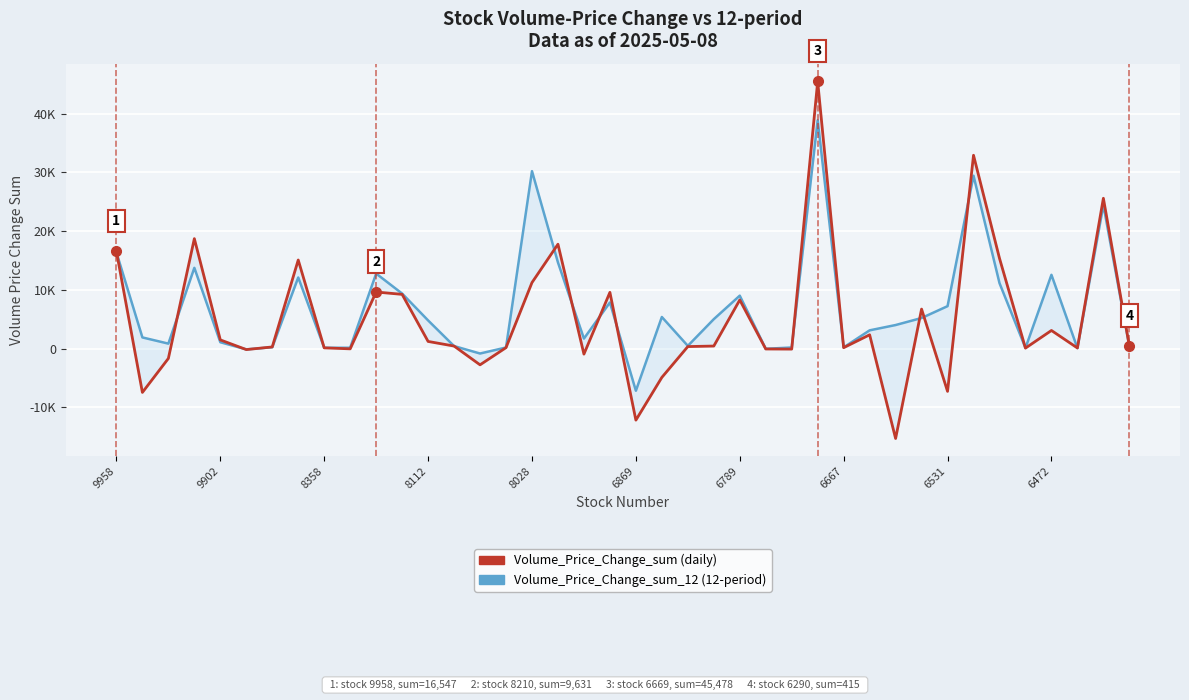

Which has a higher value, 22 or 12?

12